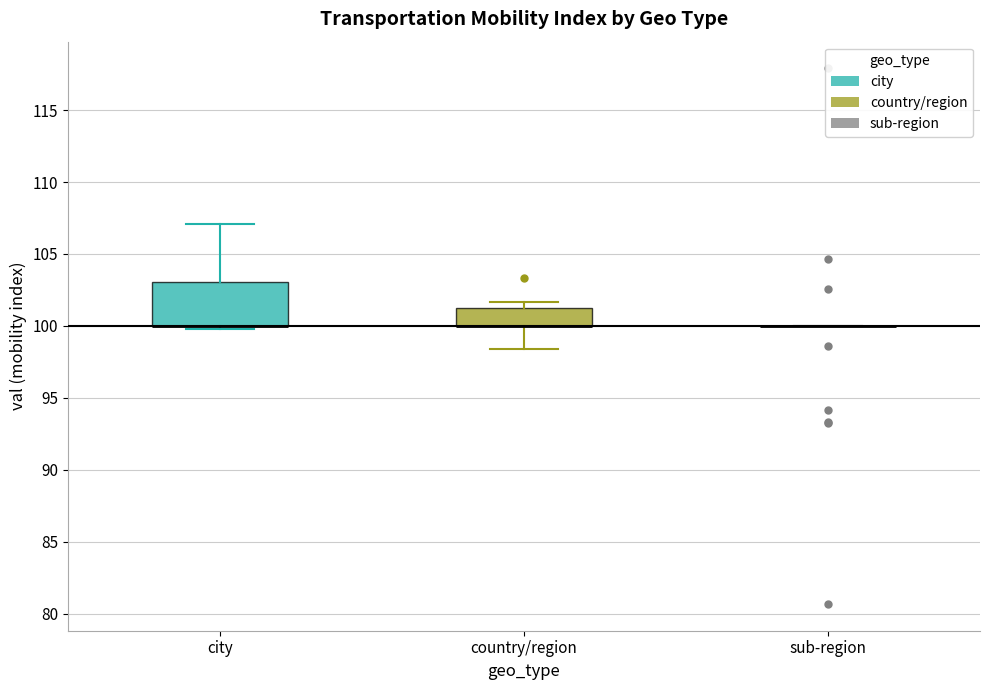

Reading left to right, transcribe this box plot: for each box, give where its median line is, the range the box spans, and where its two whiskers end, as read against the y-axis. The values are not printed on the chart, so give them approximately, as read against the axis.

city: median 100.0 (drawn on the box's lower edge), box 100.0 to 103.0, whiskers 100.0 (just below the box's lower edge) to 107.0
country/region: median 100.0 (drawn on the box's lower edge), box 100.0 to 101.5, whiskers 98.5 to 101.5 (just above the box's upper edge)
sub-region: box collapsed to a line at 100.0, whiskers 100.0 to 100.0